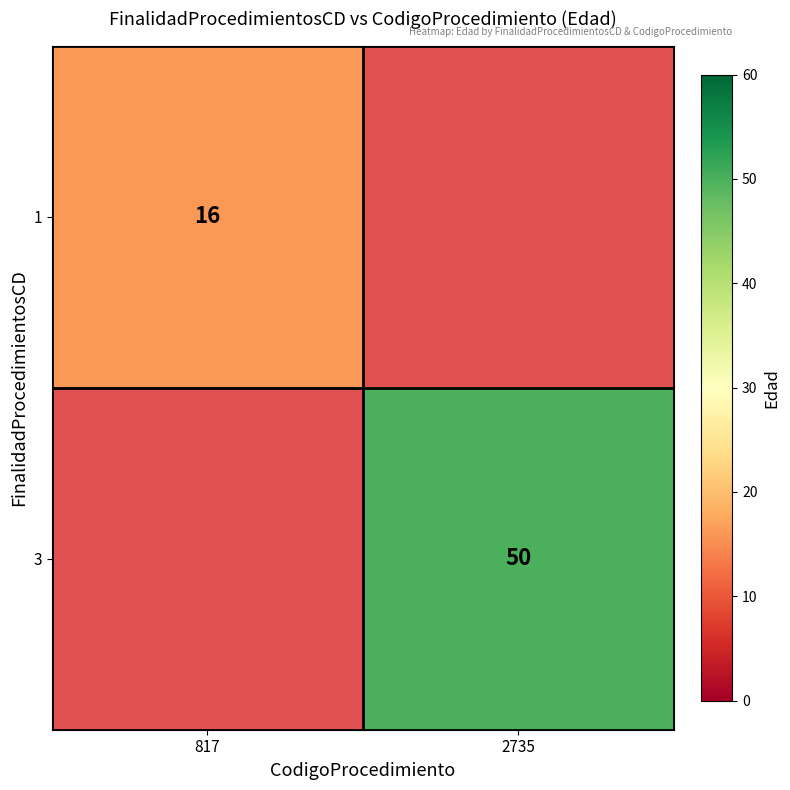

Is it true that 3 equals 50 at 2735?

True